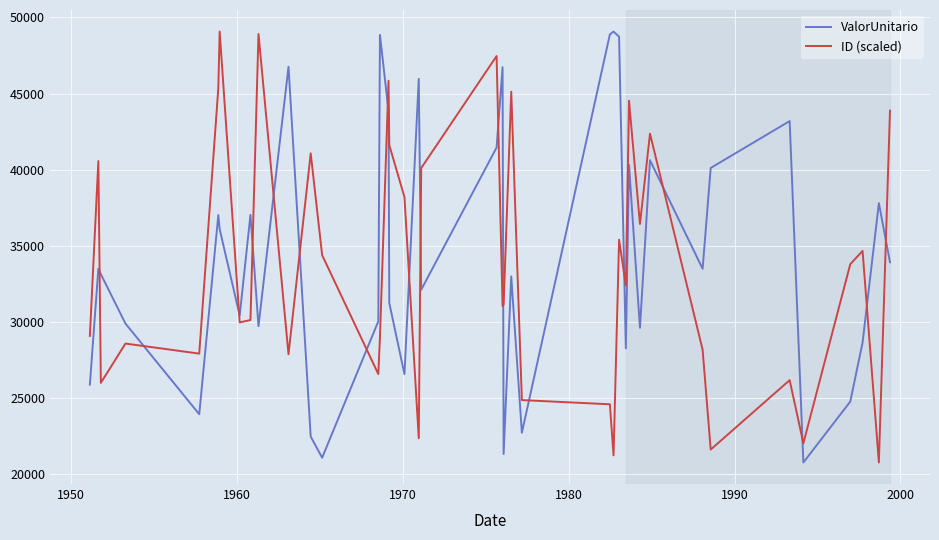

What is the sum of all ID (scaled) values?

1349966.1